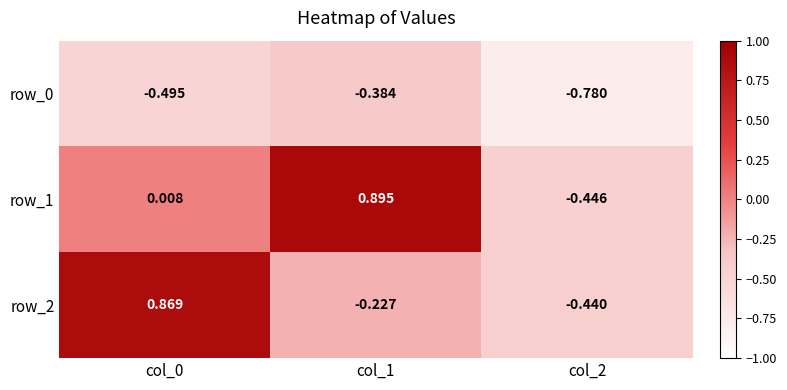

Is the value of row_1 at col_0 greater than the value of row_0 at col_2?

Yes